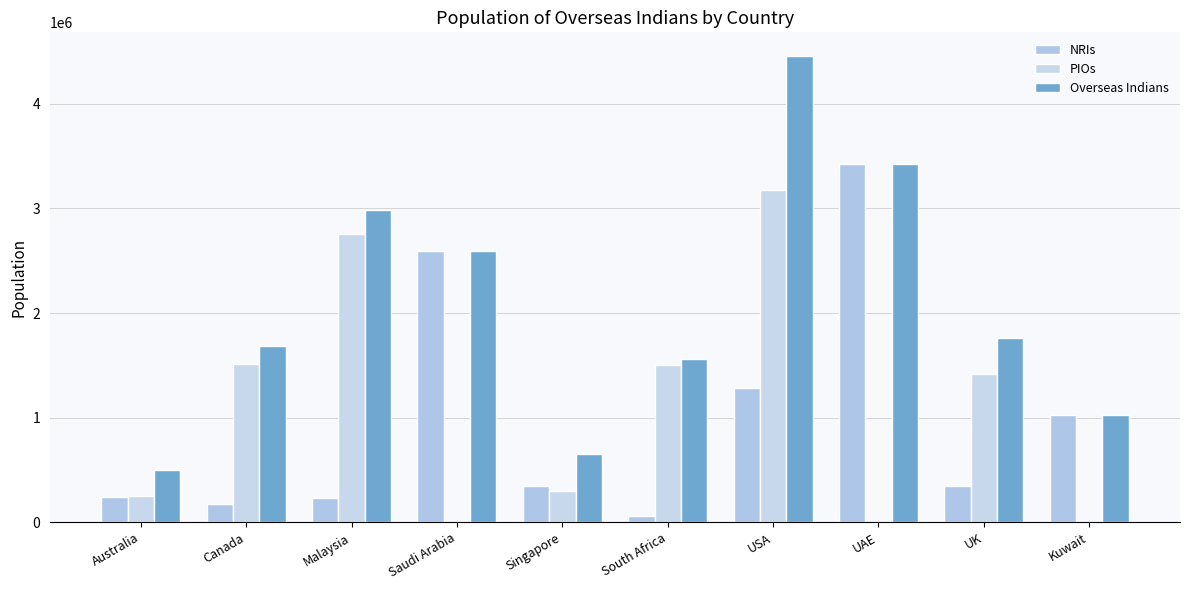

How many groups of bars are there?

10